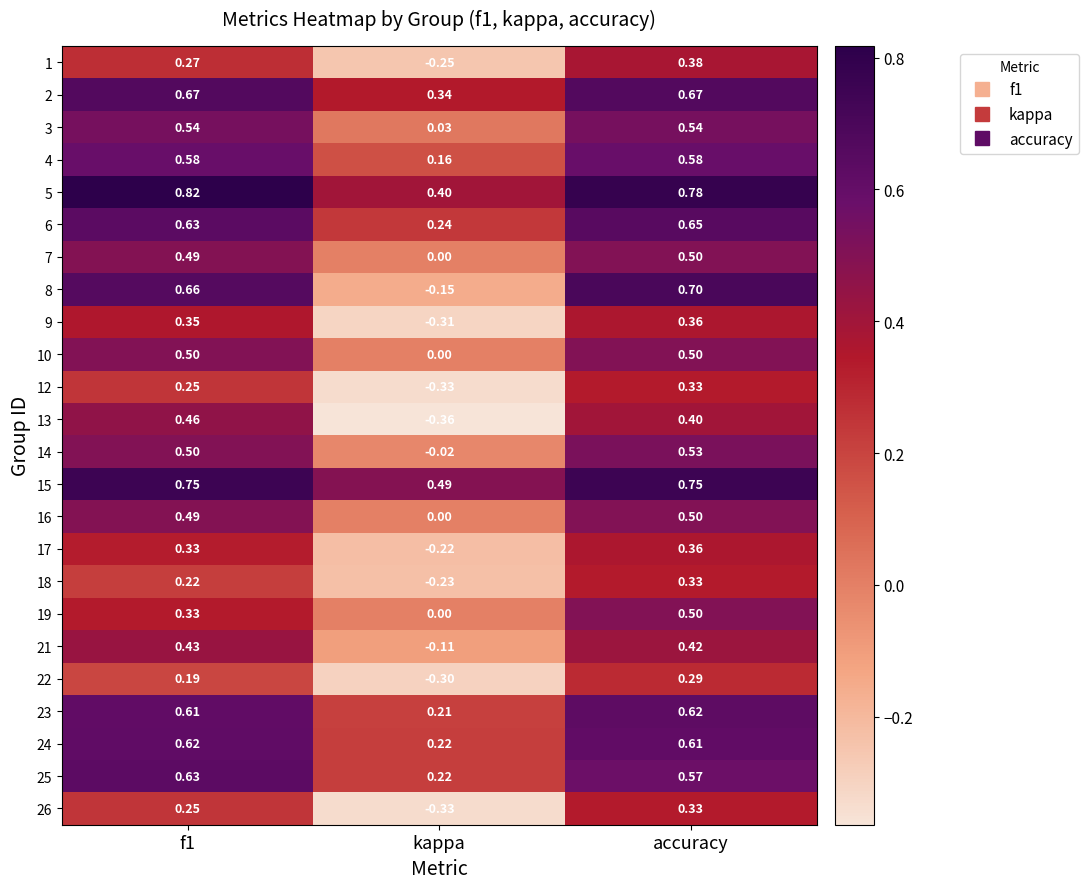

What is the difference between the highest and lowest values at accuracy?

0.5